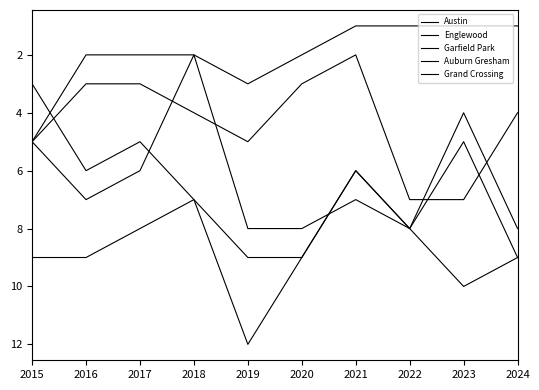

Is this an area chart (filled region under the line)?

No